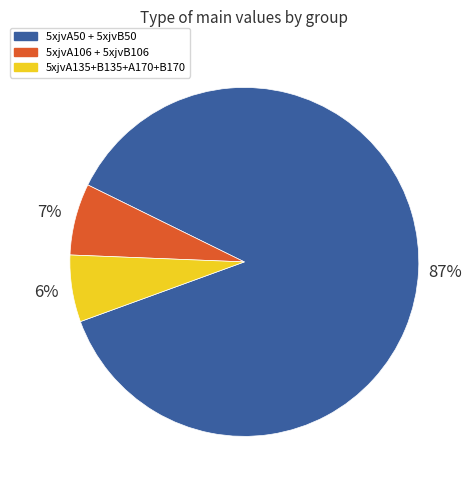

What is the largest slice in the pie chart?

5xjvA50 + 5xjvB50